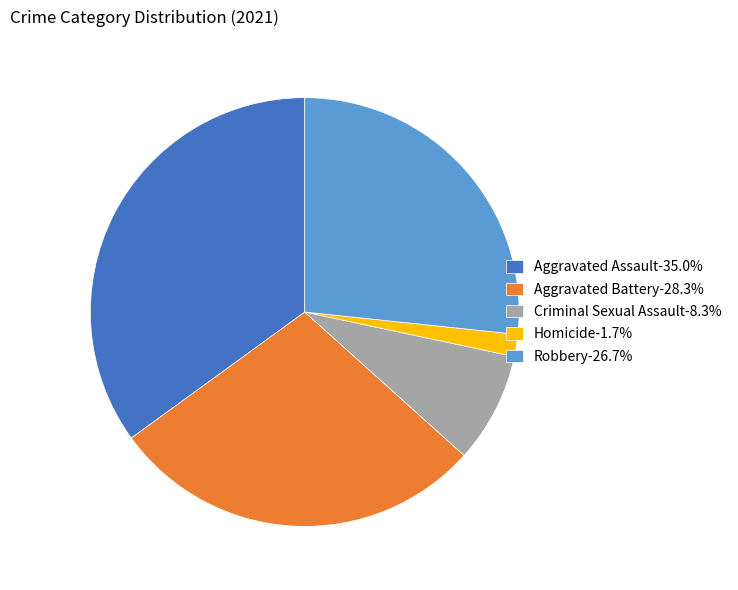

How many slices are in this pie chart?

5